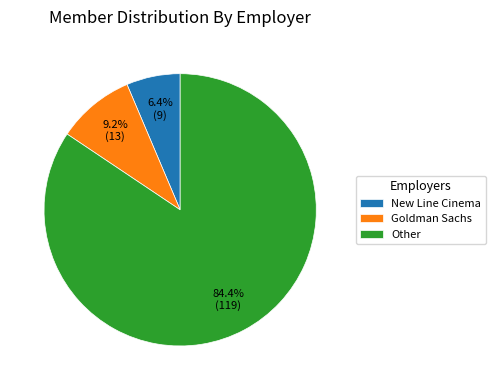

Which category has the biggest portion of the pie?

Other